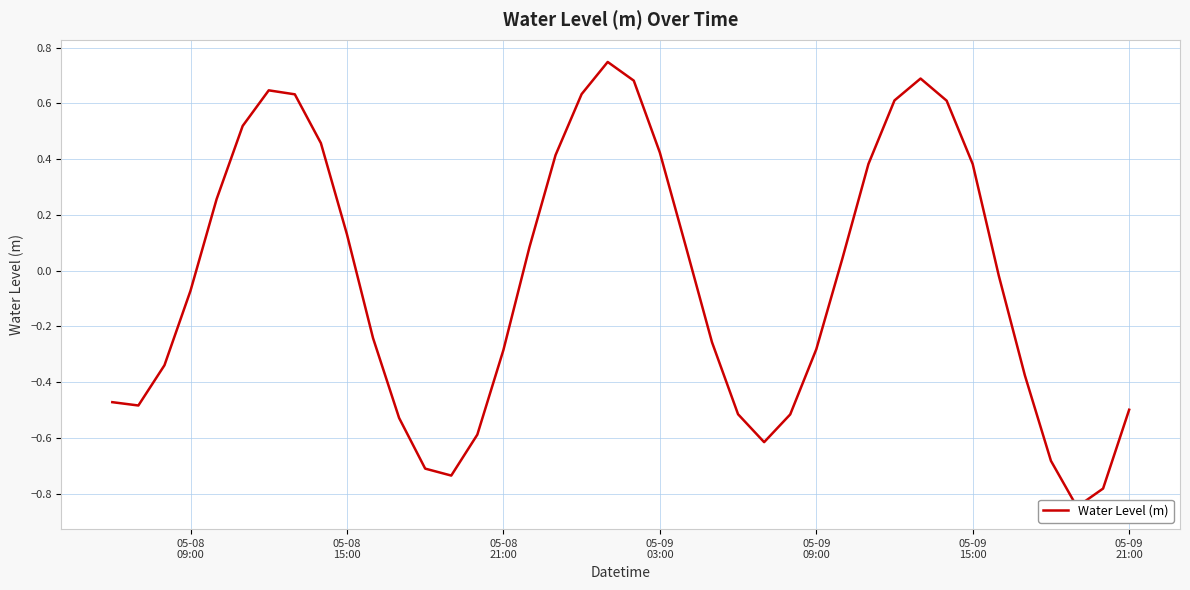

Reading left to right, what are all the values shown in this chart?

-0.5	-0.5	-0.3	-0.1	0.3	0.5	0.6	0.6	0.5	0.1	-0.2	-0.5	-0.7	-0.7	-0.6	-0.3	0.1	0.4	0.6	0.7	0.7	0.4	0.1	-0.3	-0.5	-0.6	-0.5	-0.3	0.0	0.4	0.6	0.7	0.6	0.4	-0.0	-0.4	-0.7	-0.8	-0.8	-0.5